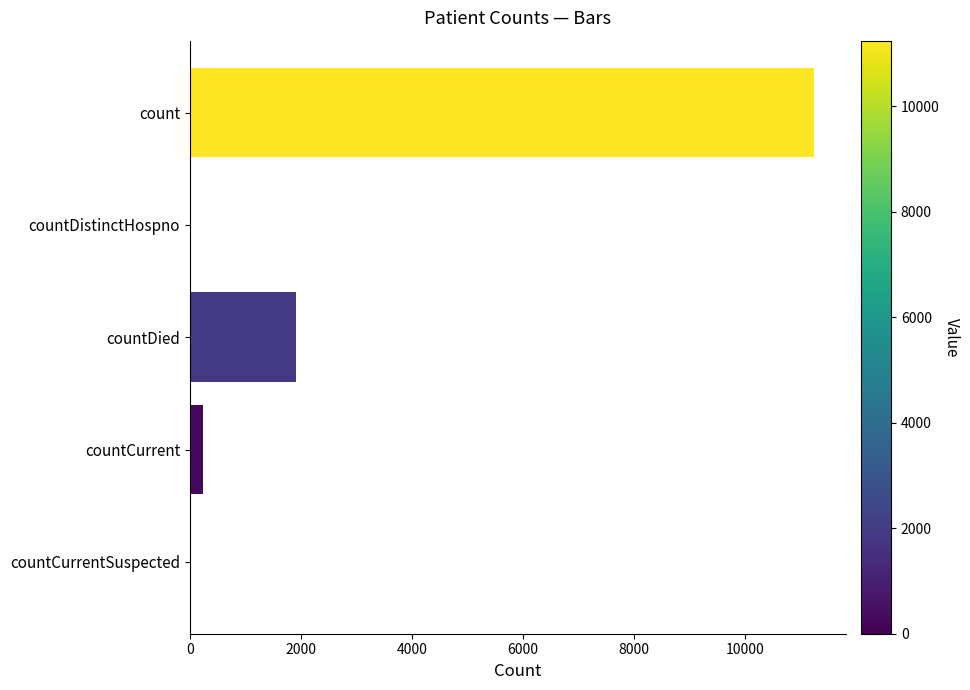

The chart shows a value of 237 at countCurrent. True or false?

True